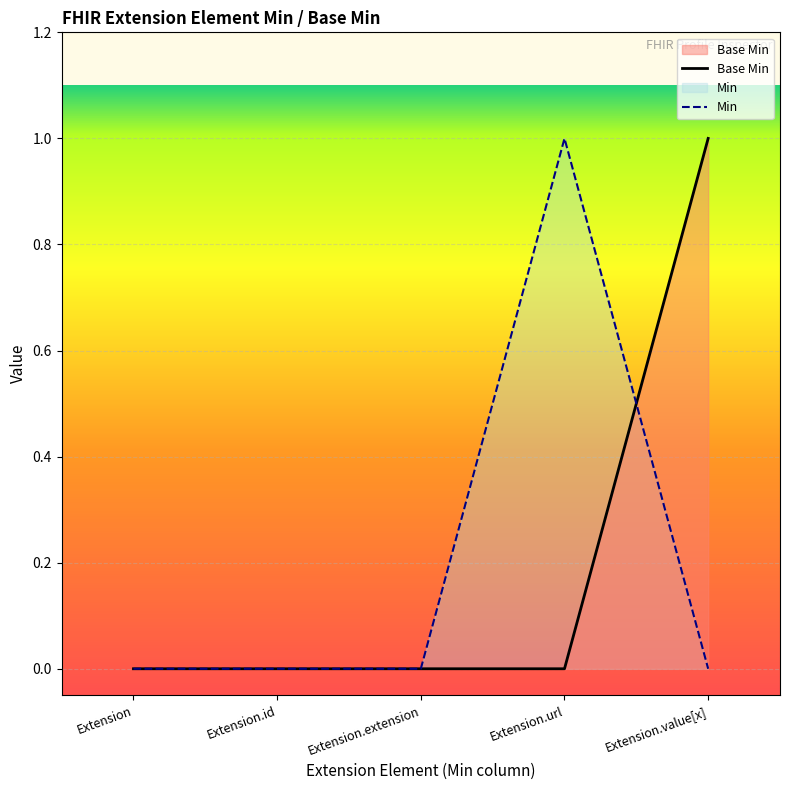

Is it true that the value at Extension.value[x] is 1?

True